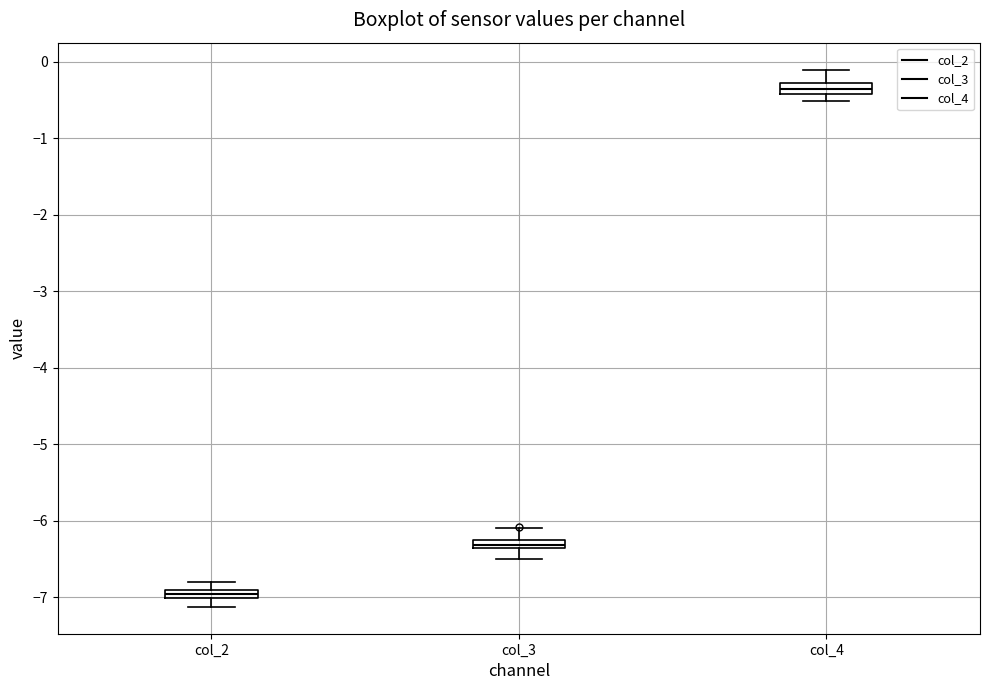

Where does the upper whisker of the box for col_3 end on the y-axis? The values are not printed on the chart, so give them approximately, as read against the axis.

-6.1